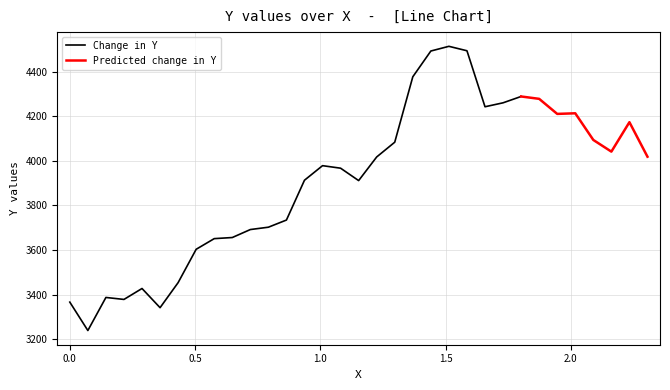

Is it true that the value at 7 is 2047.3?

False